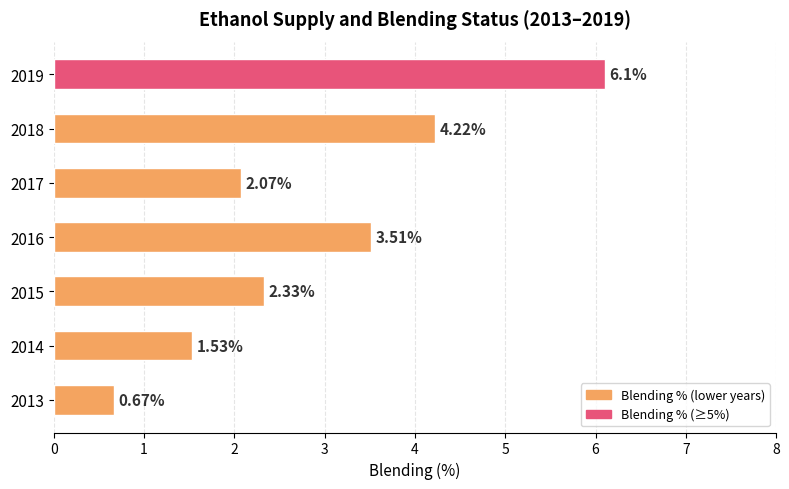

Which has a higher value, 2016 or 2014?

2016